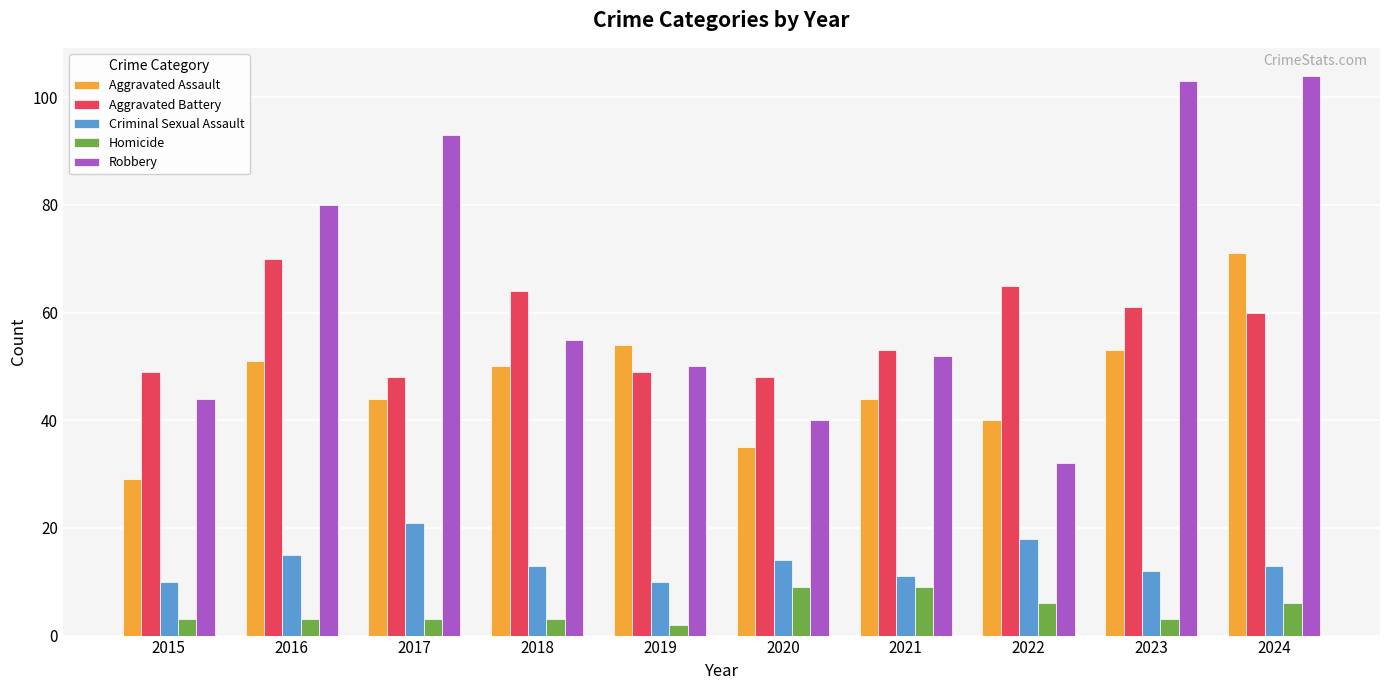

Reading right to left, extract all data points from this chart.

Aggravated Assault: 71	53	40	44	35	54	50	44	51	29
Aggravated Battery: 60	61	65	53	48	49	64	48	70	49
Criminal Sexual Assault: 13	12	18	11	14	10	13	21	15	10
Homicide: 6	3	6	9	9	2	3	3	3	3
Robbery: 104	103	32	52	40	50	55	93	80	44